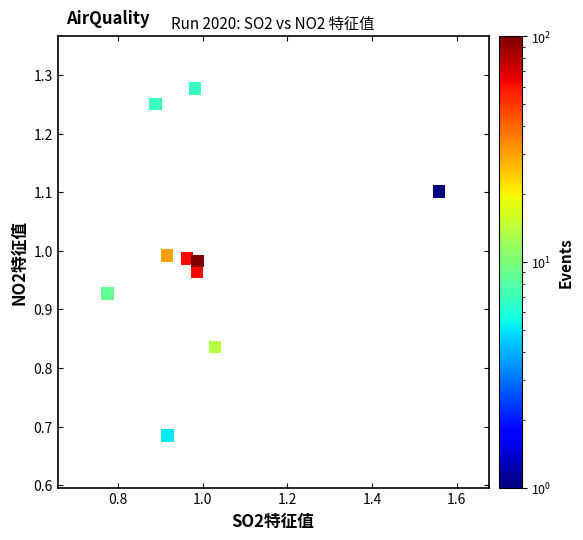

What is the range of Y values (max minus min)?

0.6